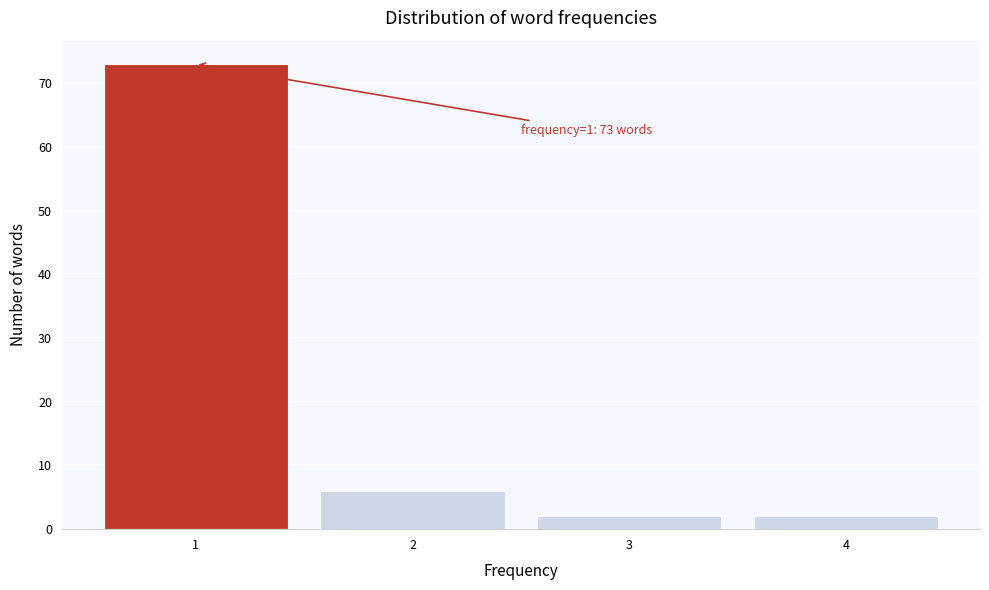

Over which range of the x-axis is the bar tallest?

0.5 to 1.5